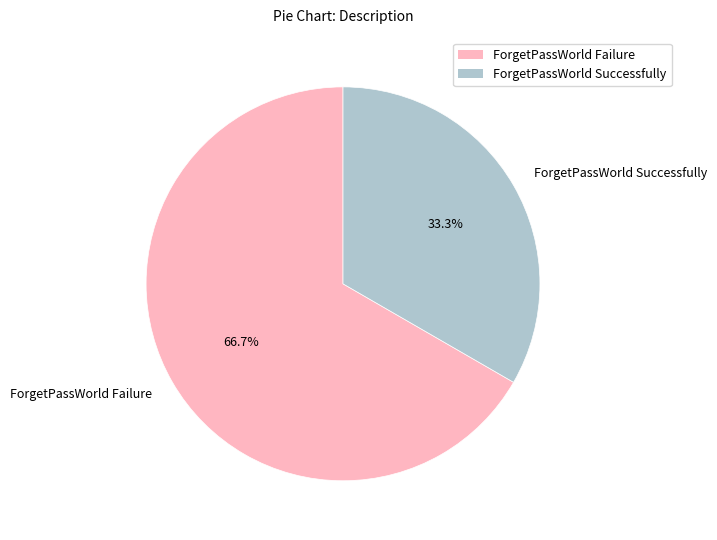

To the nearest percent, what portion does ForgetPassWorld Failure represent?

67%